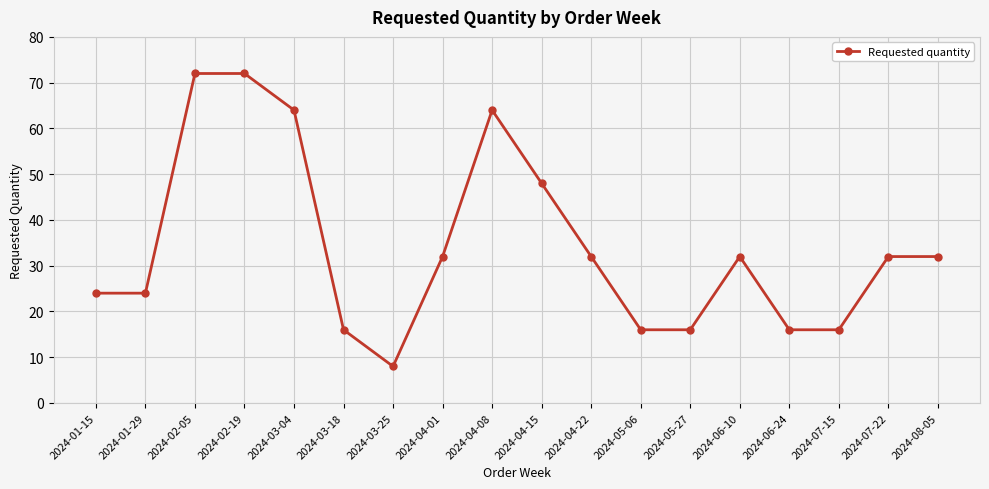

True or false: there are more than 0 points higher than both neighbors.

True